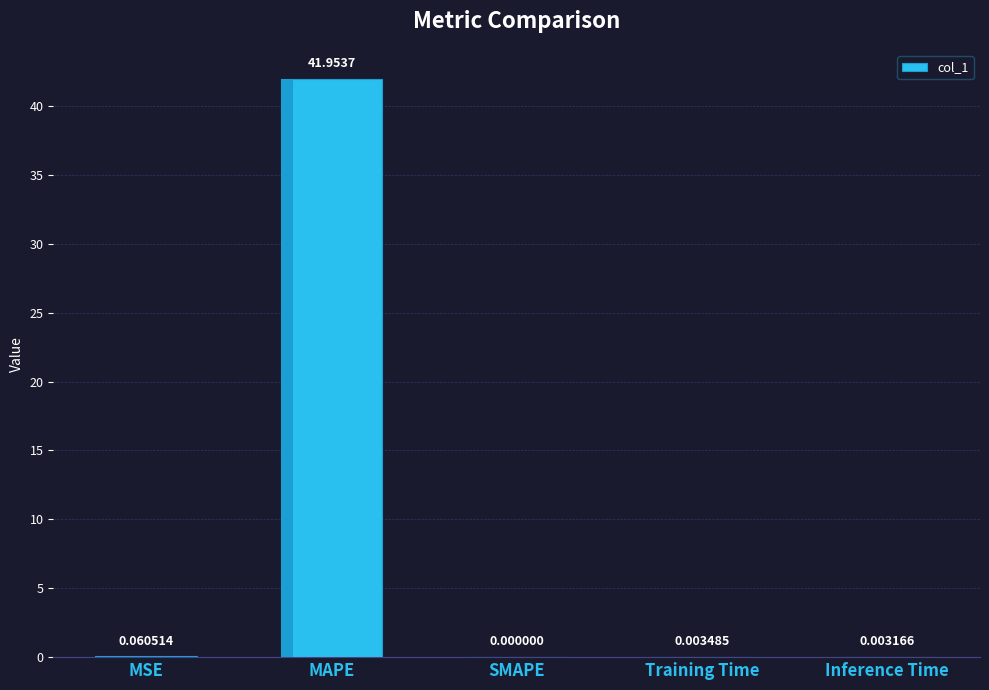

What is the change in value from MSE to MAPE?

+41.9